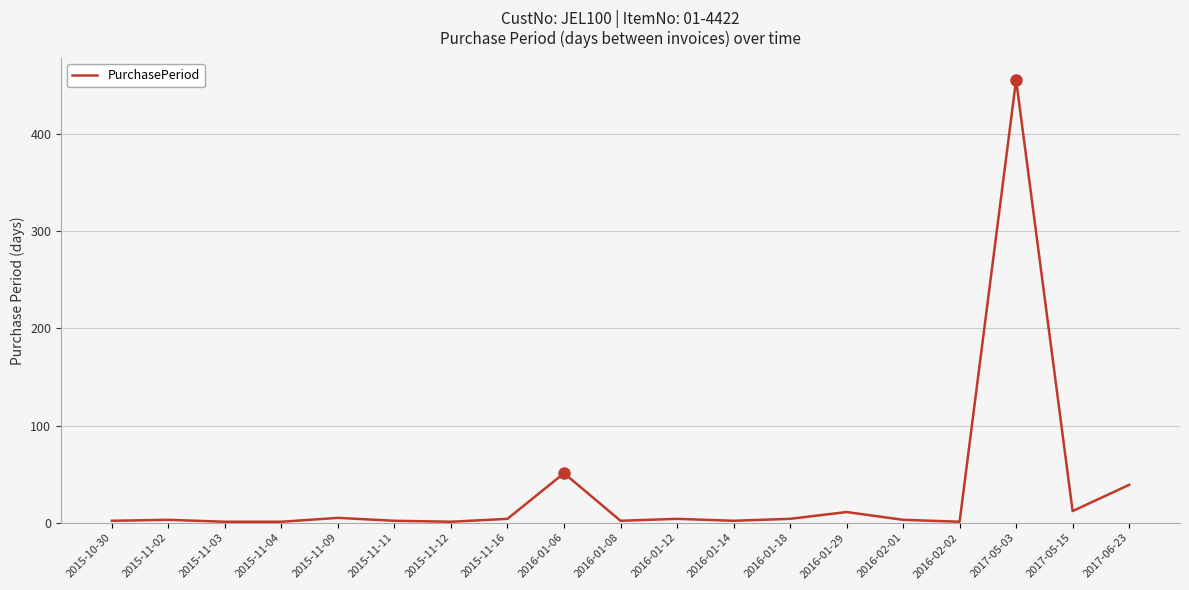

The chart shows a value of 11 at 2016-01-29. True or false?

True